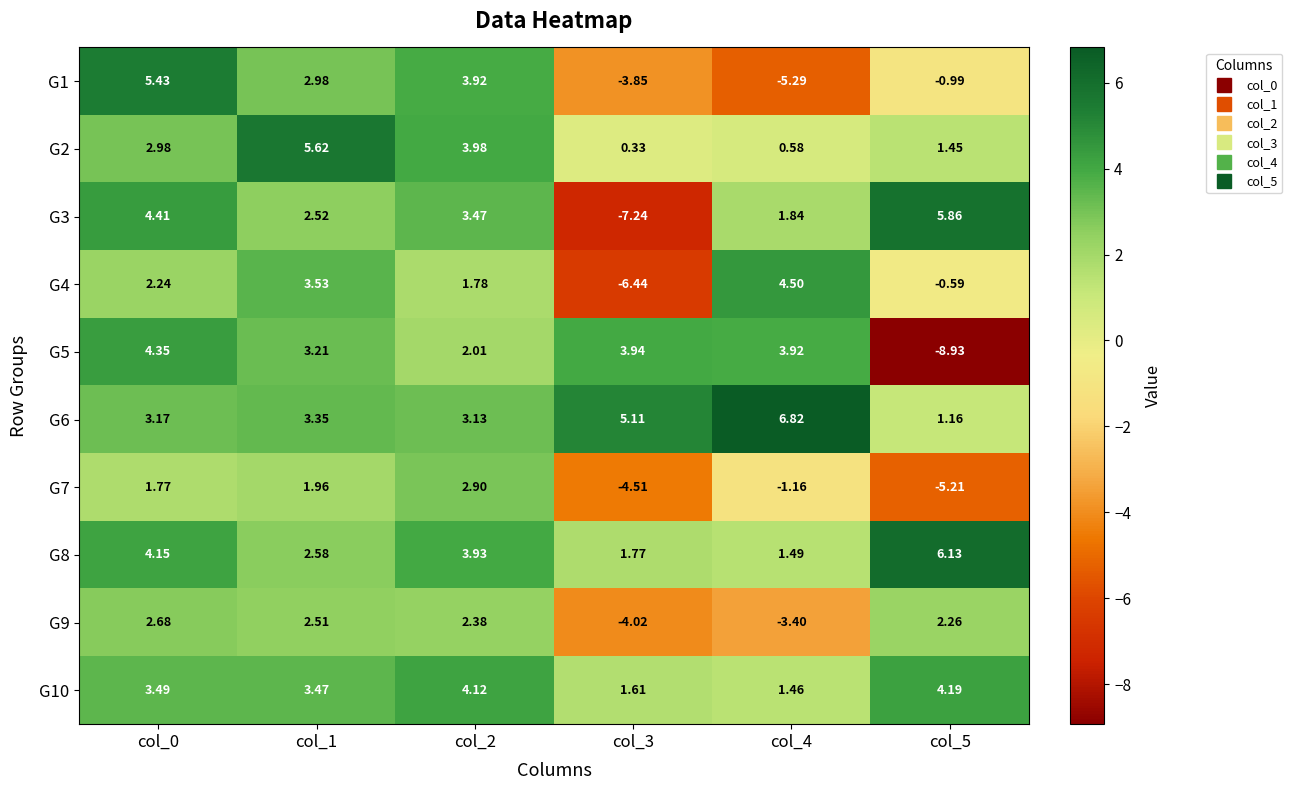

Is the value of G3 at col_3 greater than the value of G2 at col_0?

No